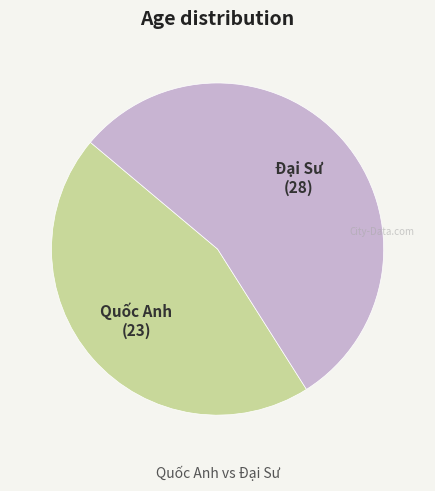

How many segments does this pie chart have?

2